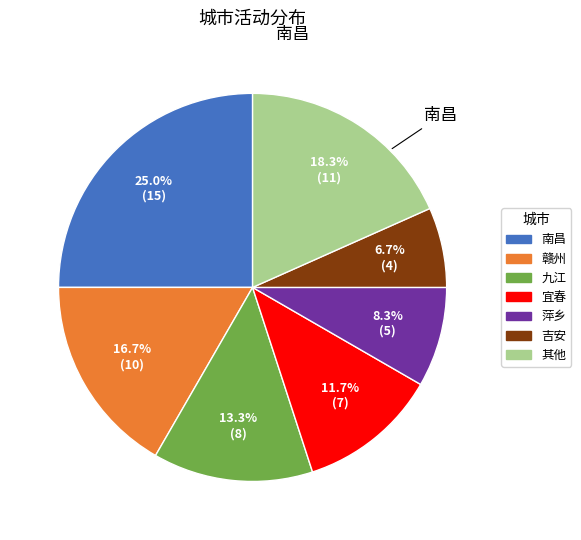

Is there any slice that represents more than half of the pie?

No